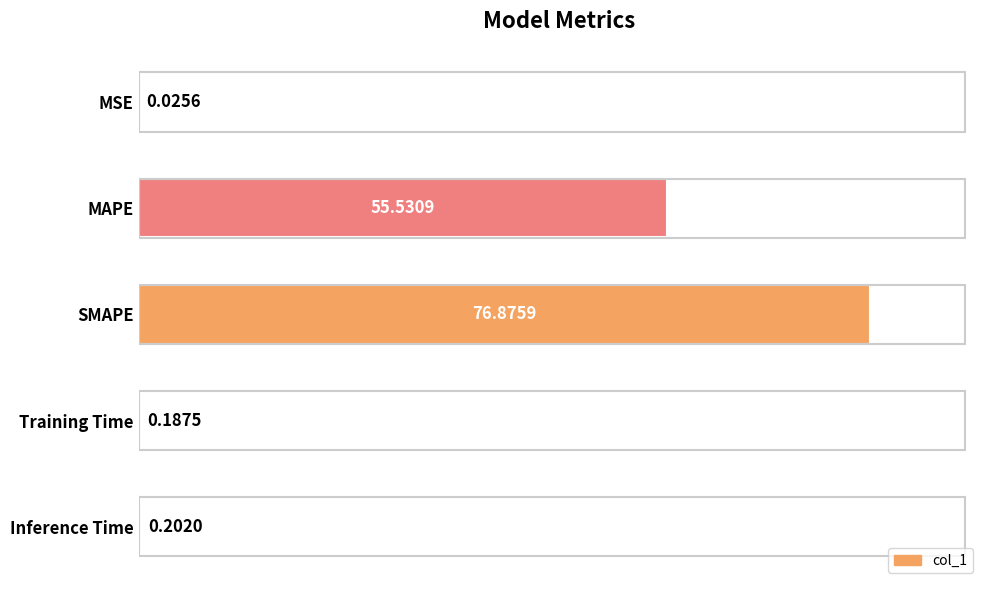

Which has a higher value, Training Time or Inference Time?

Inference Time